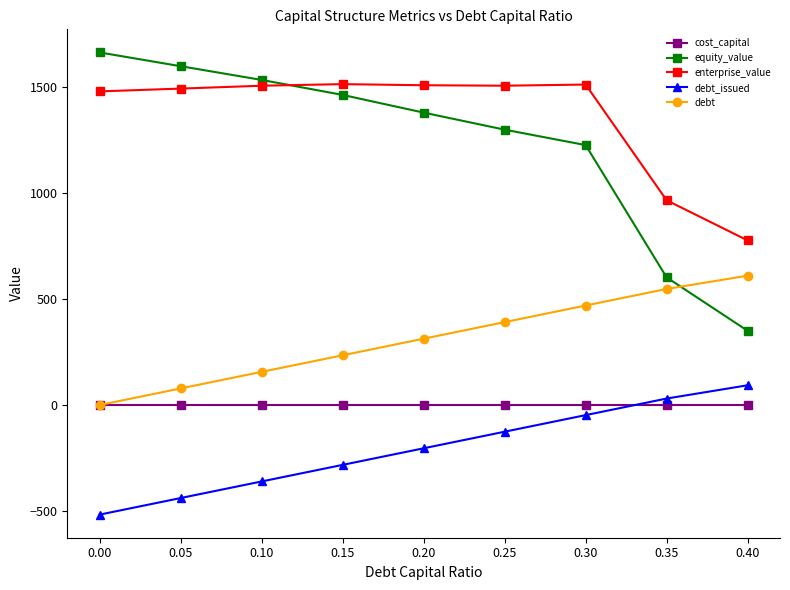

What is the maximum value for enterprise_value?

1513.2